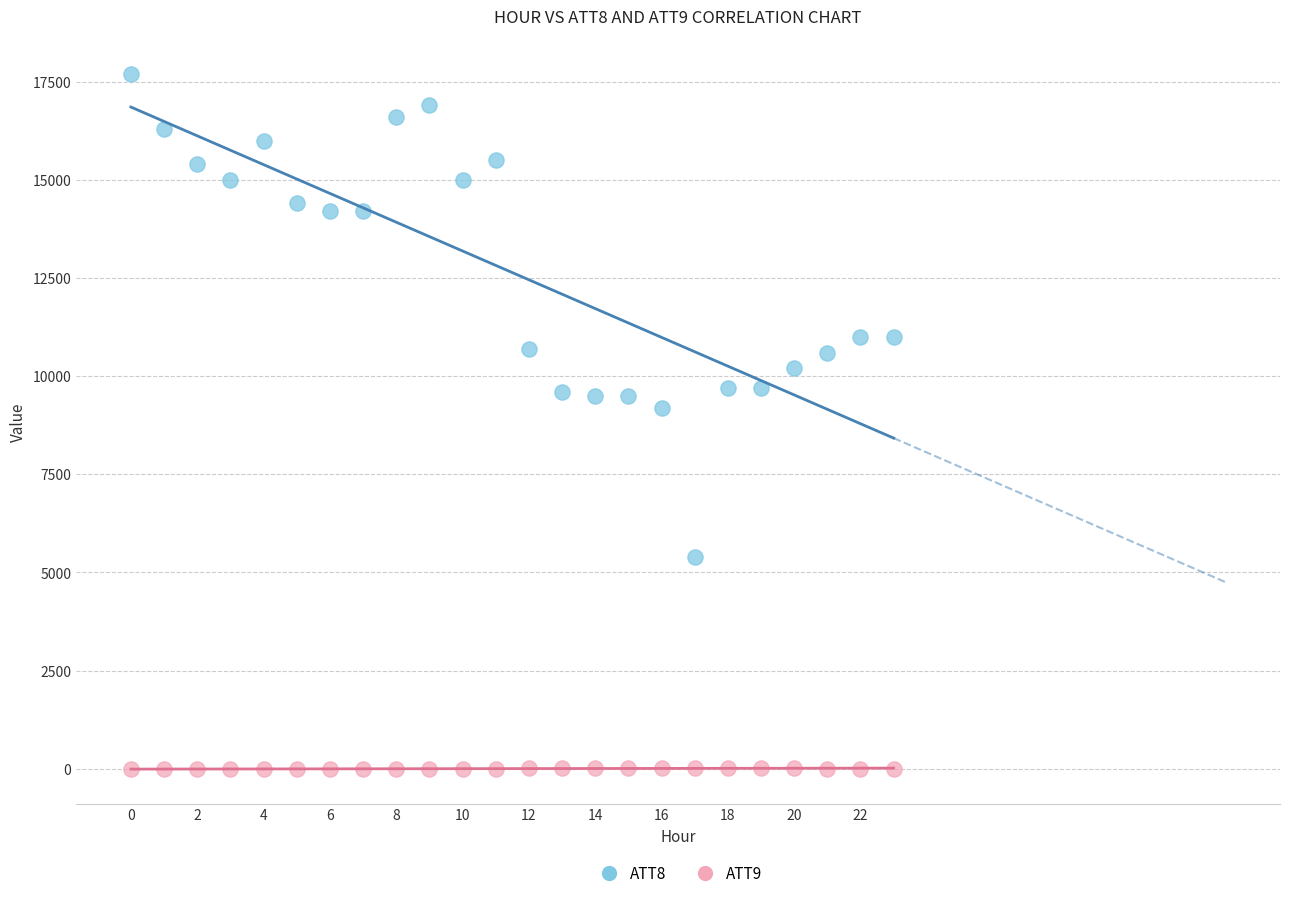

Which series contains the lowest Y value?

ATT9